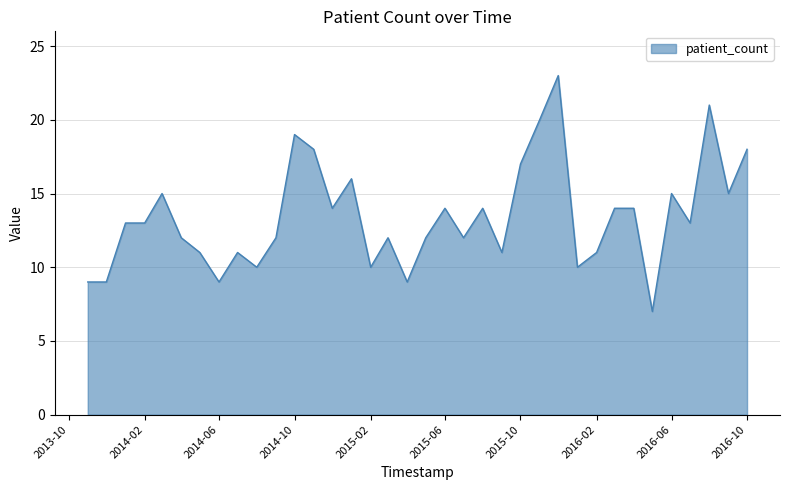

What is the greatest value displayed?

23